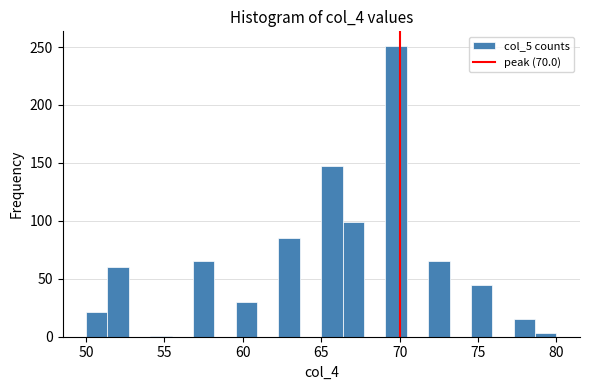

Read against the x-axis, roughly where is the centre of the tallest bar?

70.0